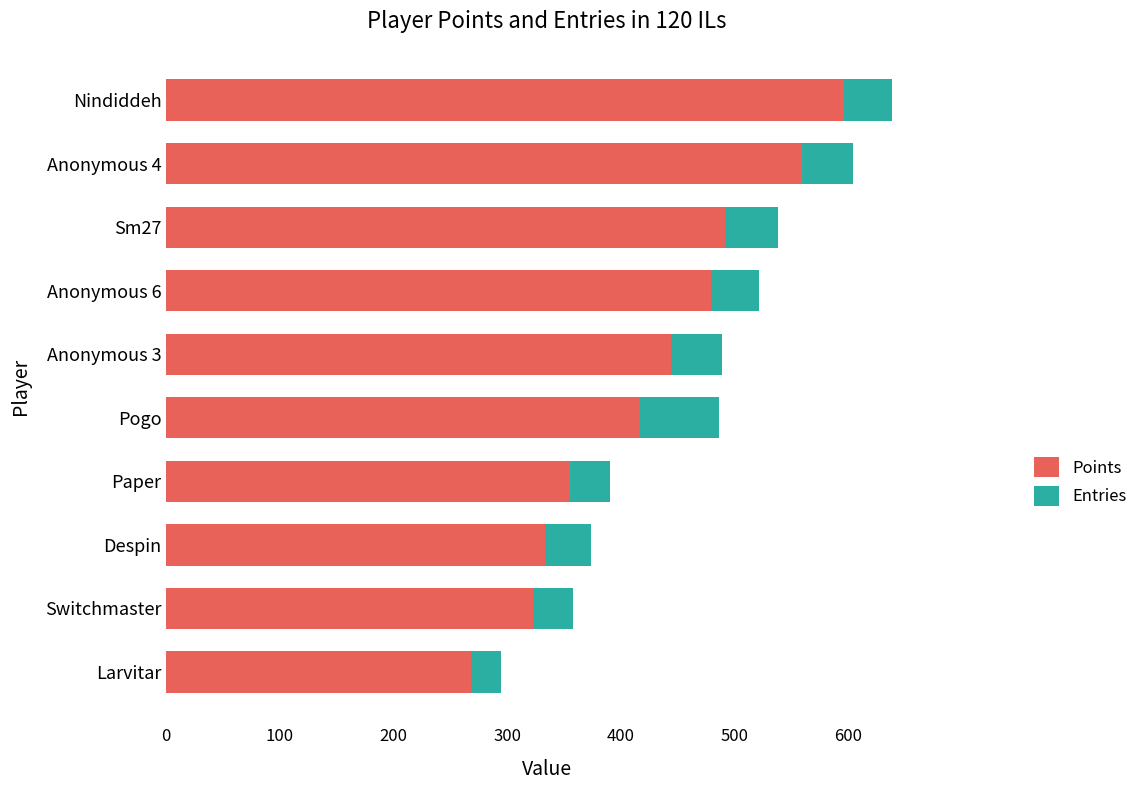

What is the lowest value of the Points series?

268